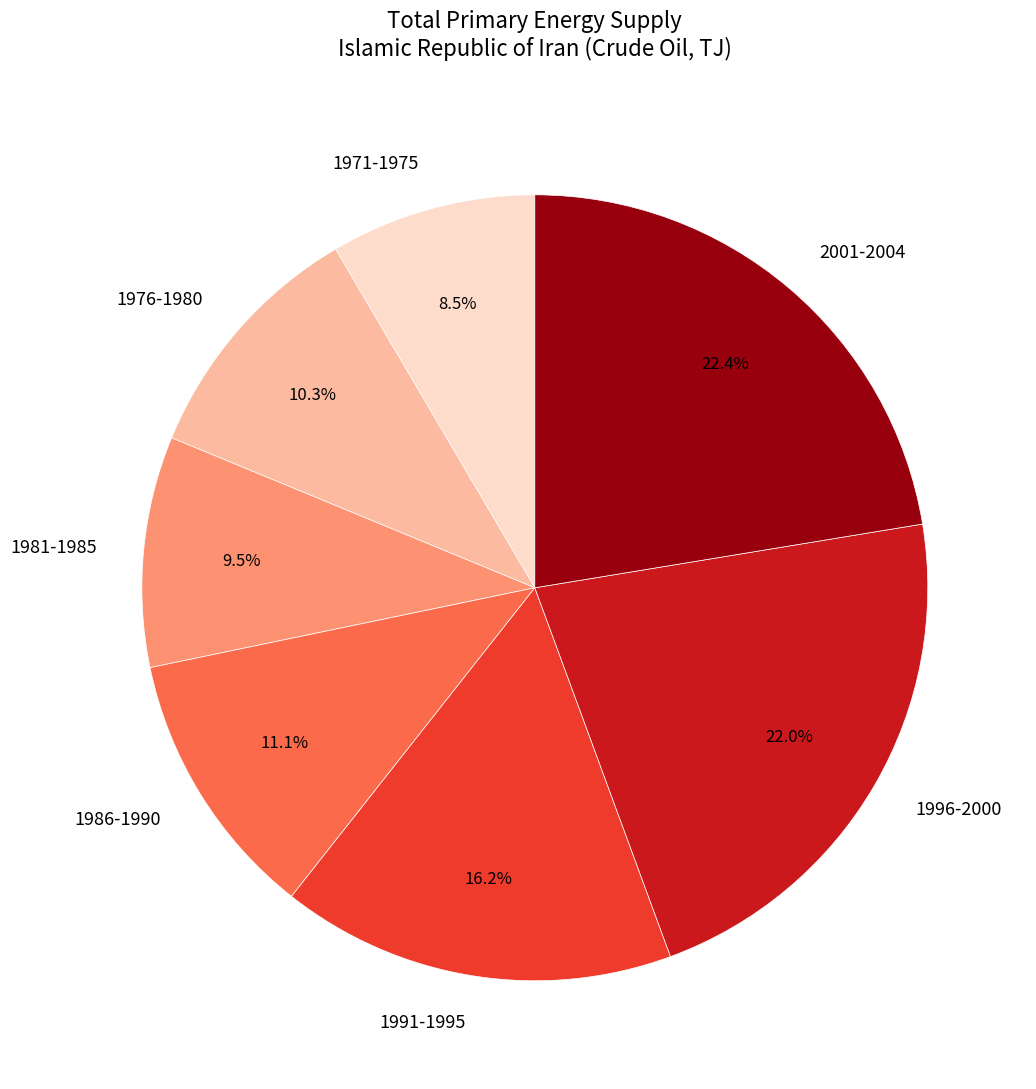

Which slice is the smallest?

1971-1975